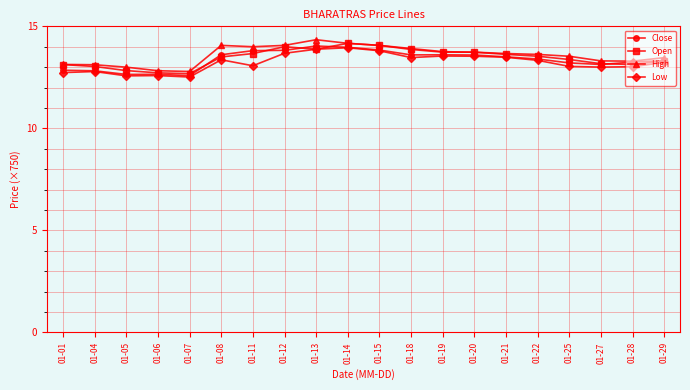

In Low, how many points are lower than both neighbors (excluding endpoints)?

5